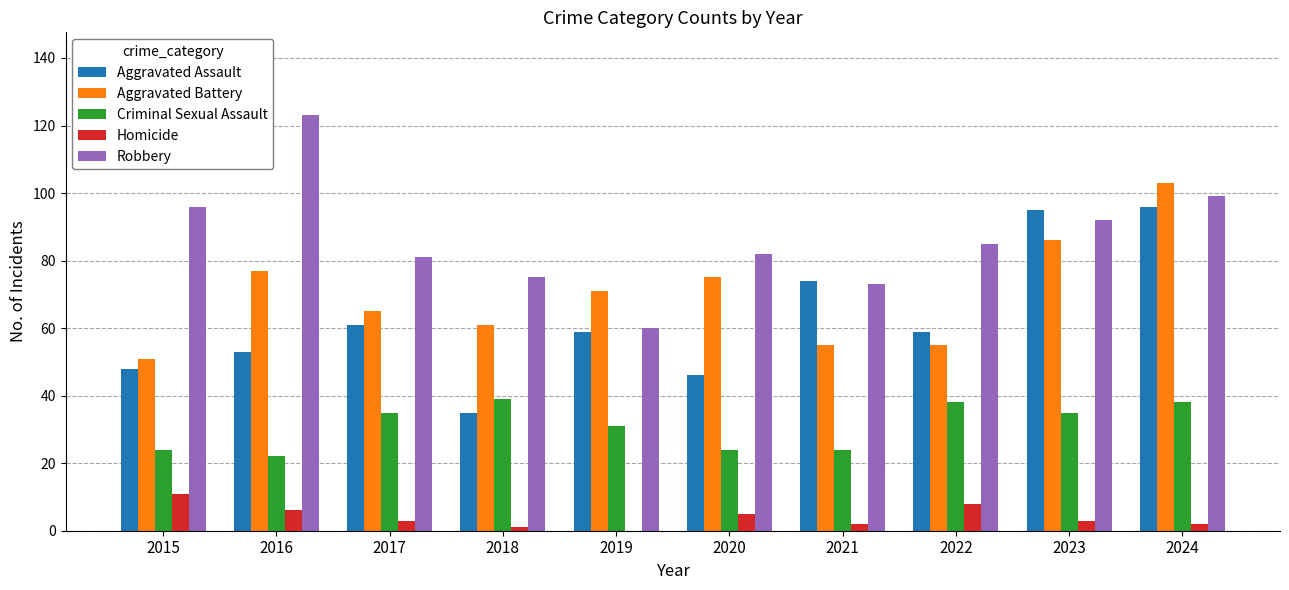

Are the bars grouped side by side (vs. stacked)?

Yes